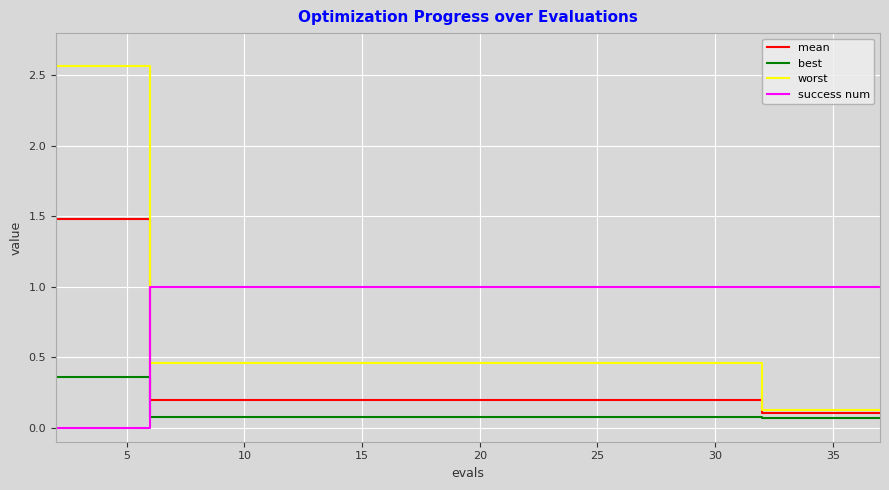

Which series ends up on top after the final intersection of success num and mean?

success num